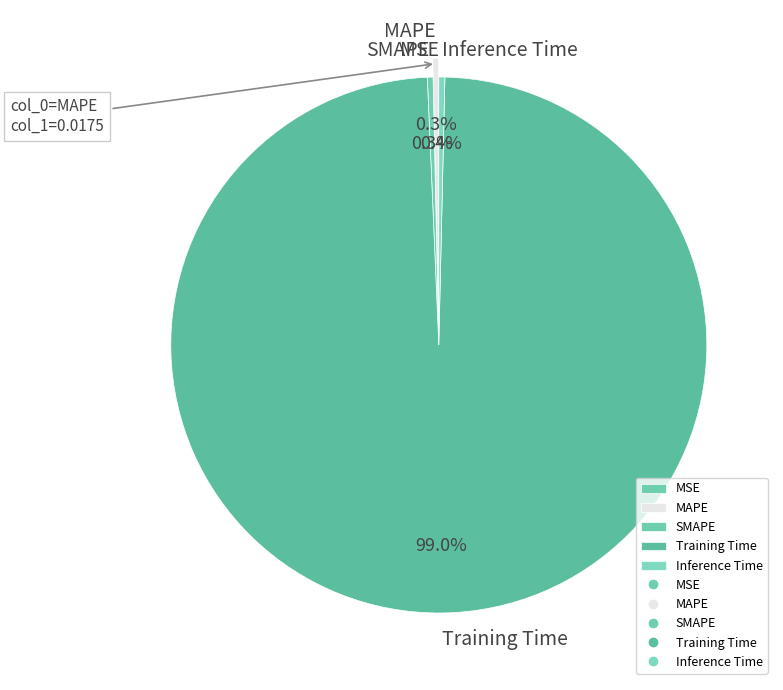

Do Inference Time and SMAPE together represent more than half of the pie?

No